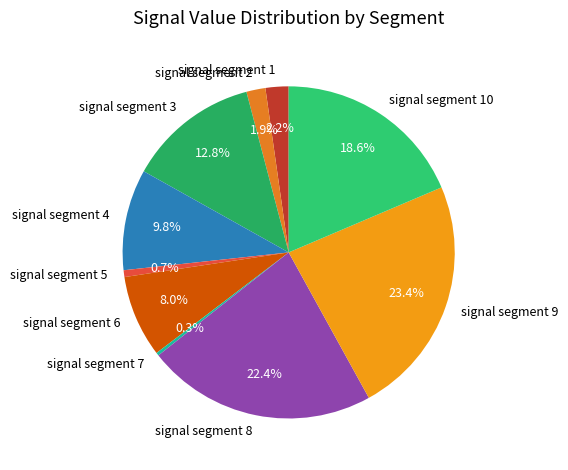

Is there any slice that represents more than half of the pie?

No